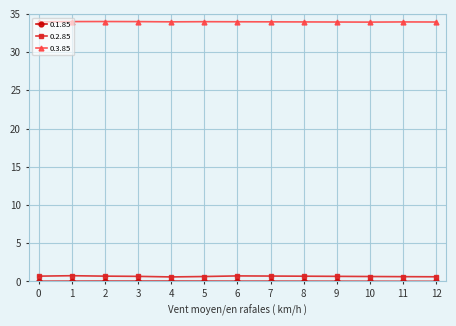

True or false: 0.2.85 and 0.3.85 intersect in this chart.

False